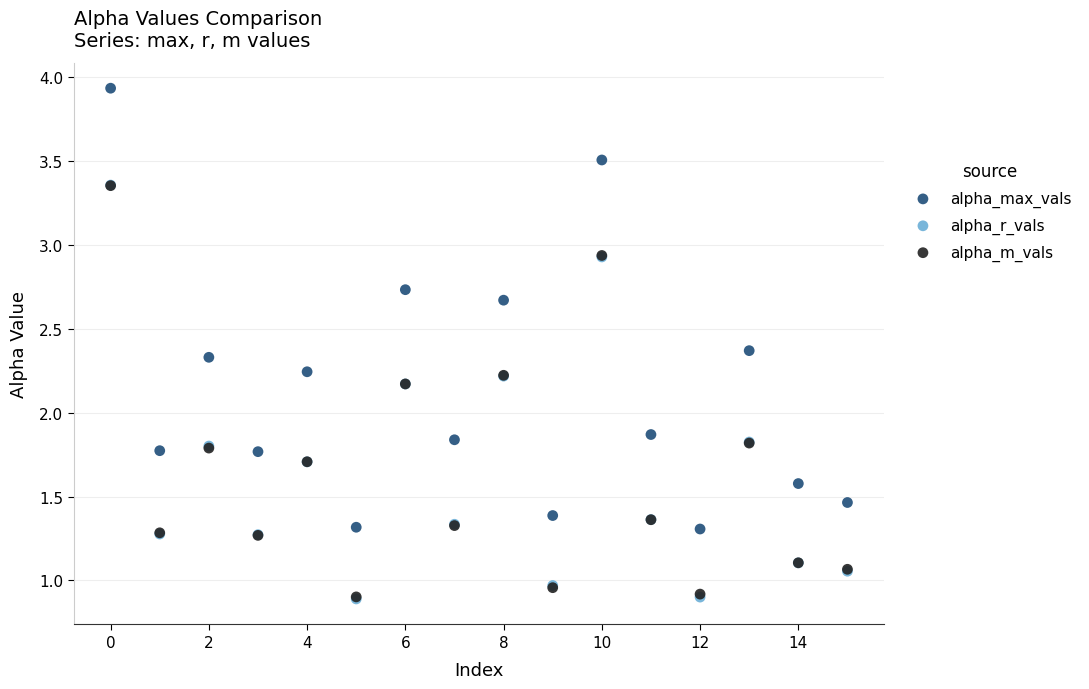

What are all the series names shown in the legend?

alpha_max_vals, alpha_r_vals, alpha_m_vals